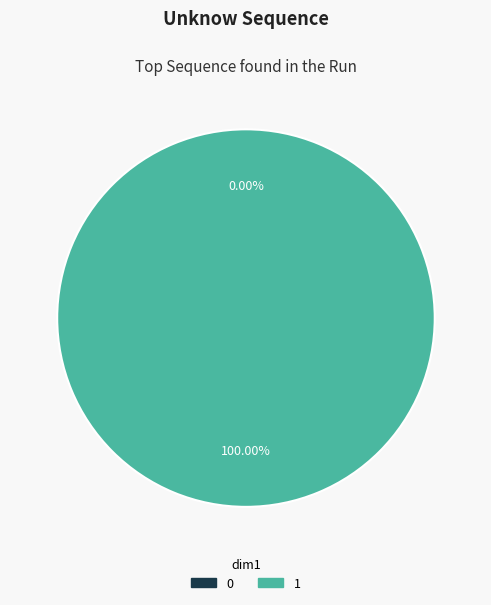

Is the sum of 0 and 1 greater than half?

Yes